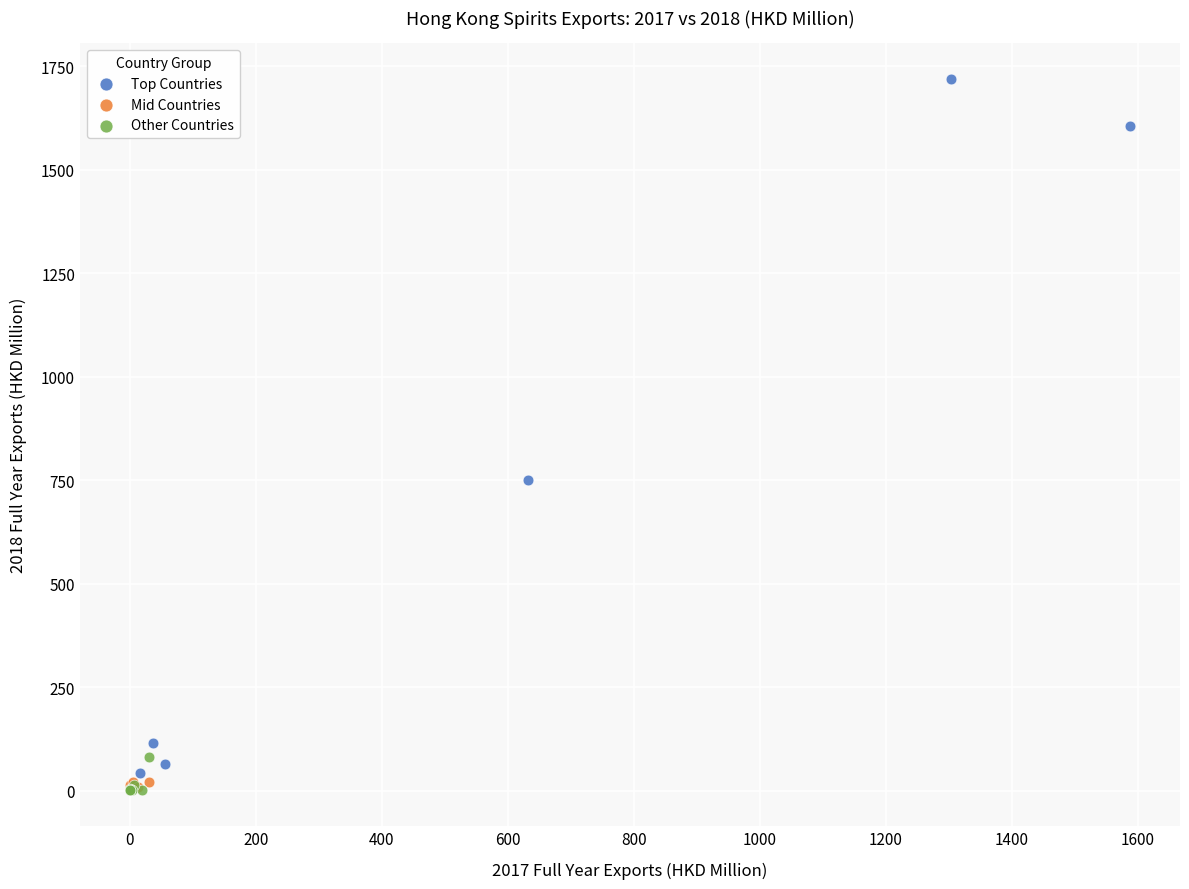

Which series has the largest Y range (max minus min)?

Top Countries